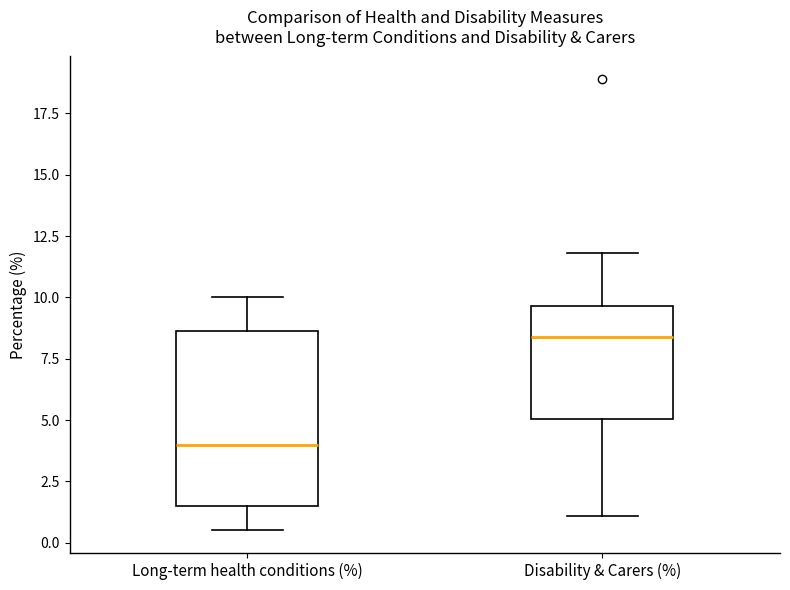

Reading left to right, read every box against the y-axis: the position of its median line, the range the box covers, and the ends of its whiskers. The values are not printed on the chart, so give them approximately, as read against the axis.

Long-term health conditions (%): median 4.0, box 1.5 to 8.5, whiskers 0.5 to 10.0
Disability & Carers (%): median 8.5, box 5.0 to 9.5, whiskers 1.0 to 12.0